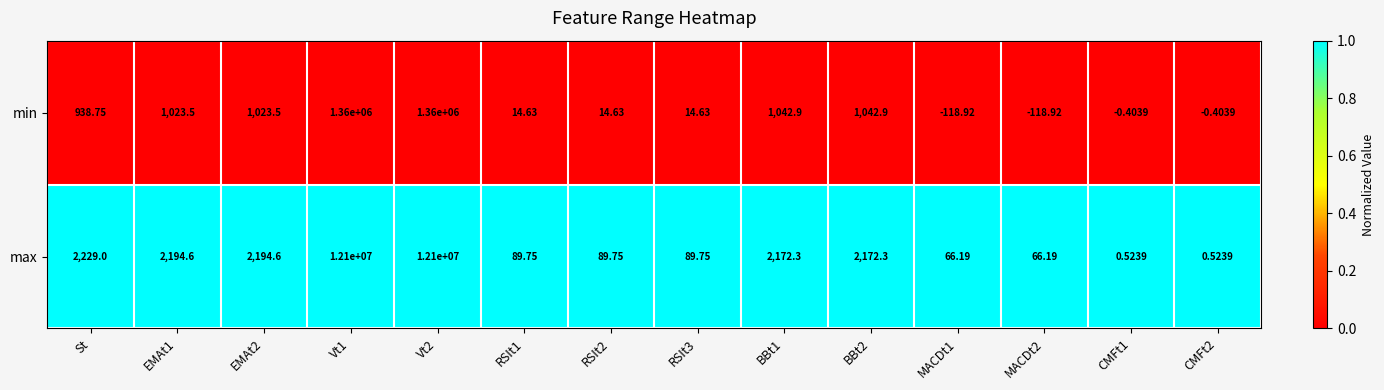

What is the total value across all series at CMFt2?

0.1